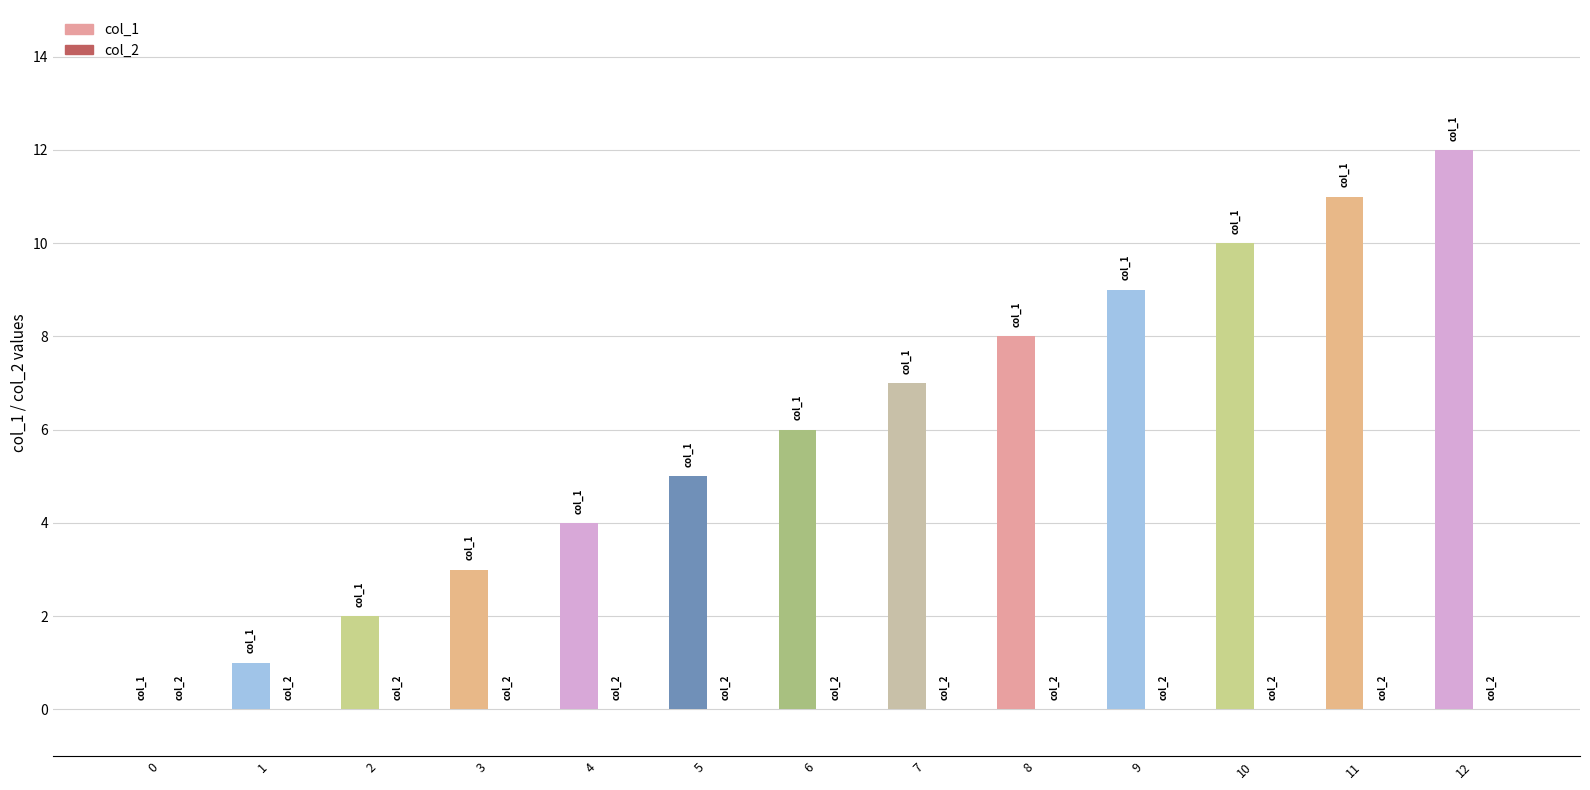

The col_1 series shows 1 at 1. True or false?

True